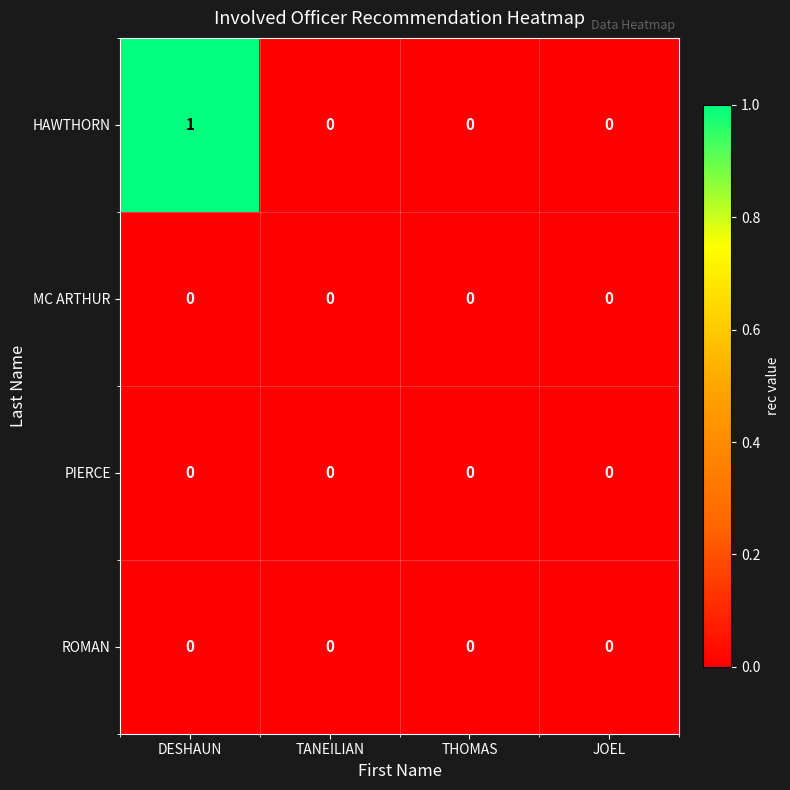

The HAWTHORN series shows 1 at JOEL. True or false?

False